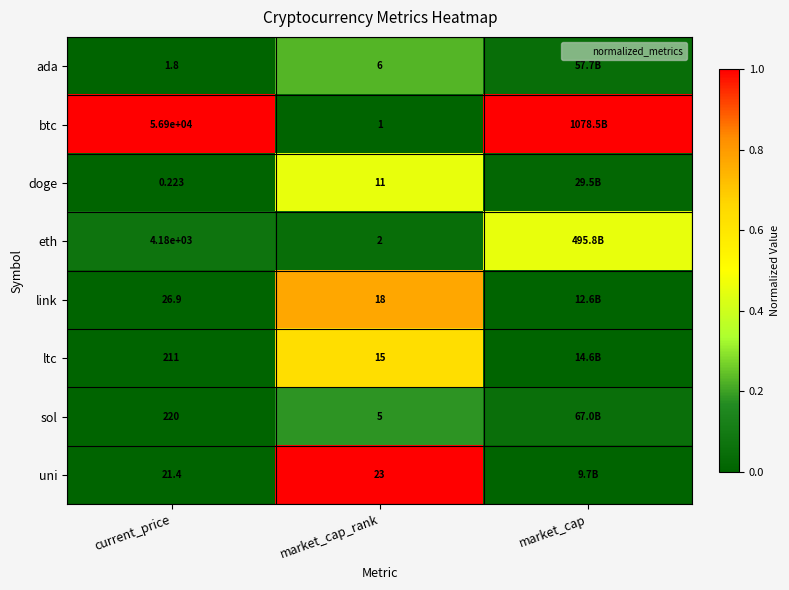

At how many categories does at least one series exceed 0?

3